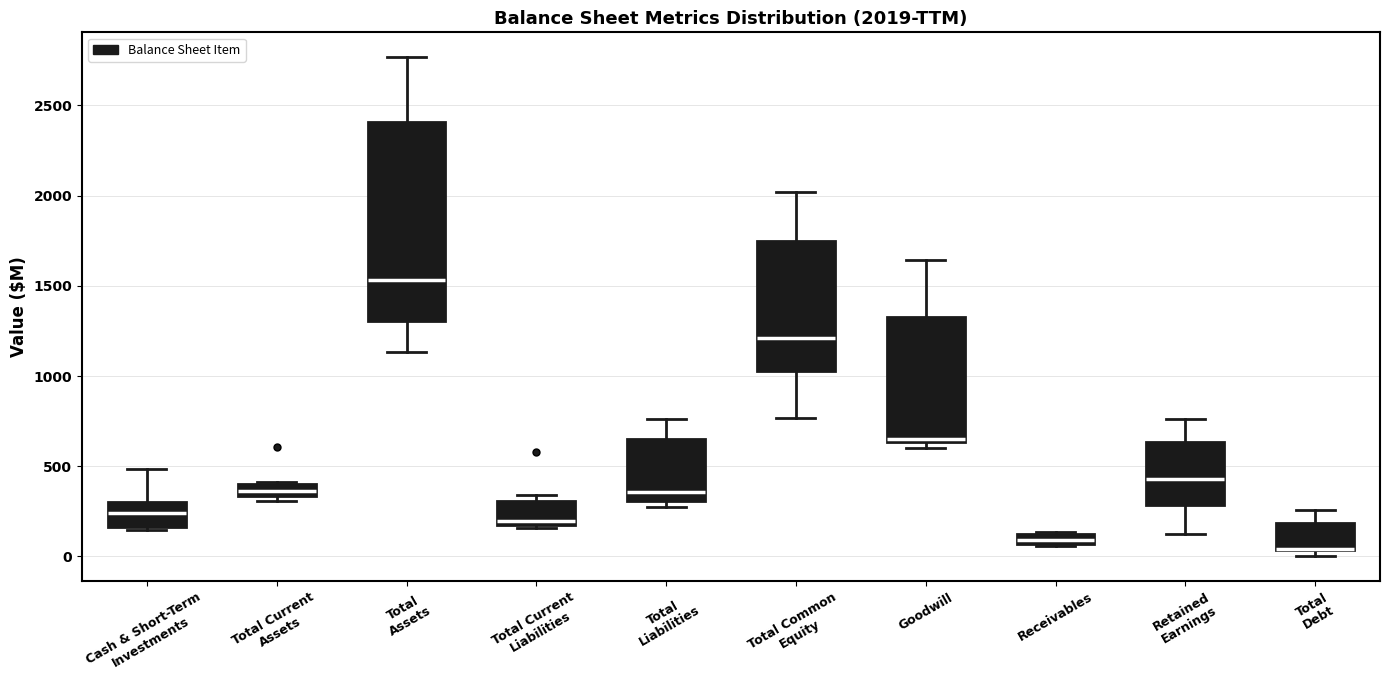

Which box is the tallest, from its lower edge to its upper edge?

Total Assets